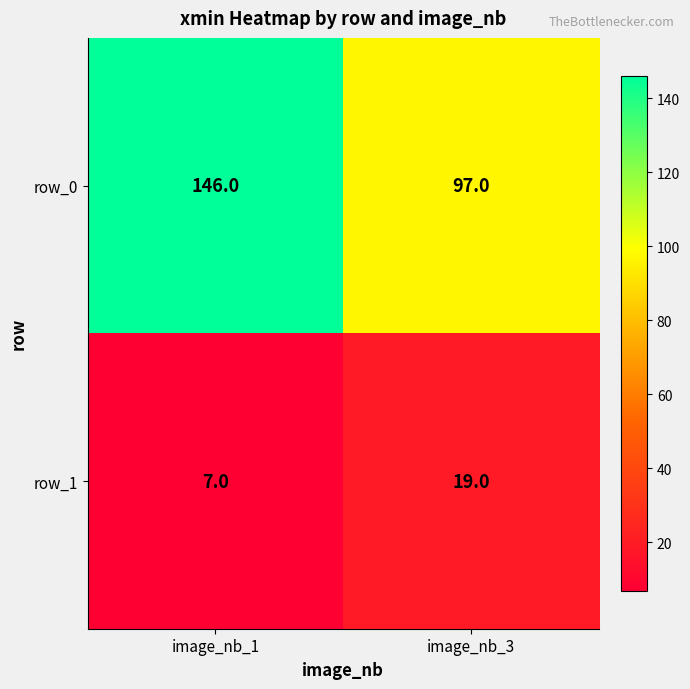

How many series are shown in this chart?

2